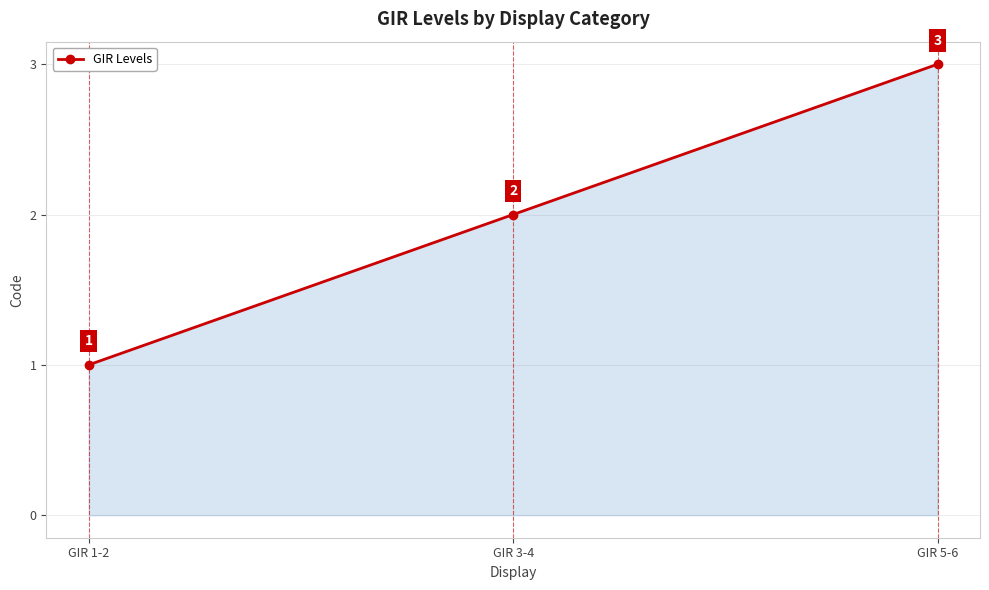

Reading left to right, what are all the values shown in this chart?

1	2	3